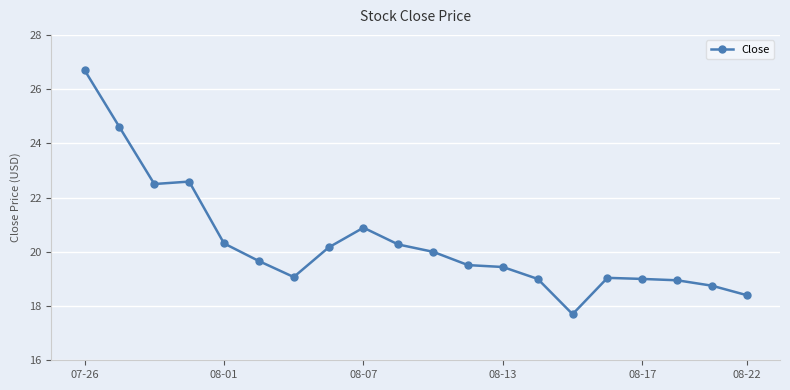

What is the sum of all values?

406.5